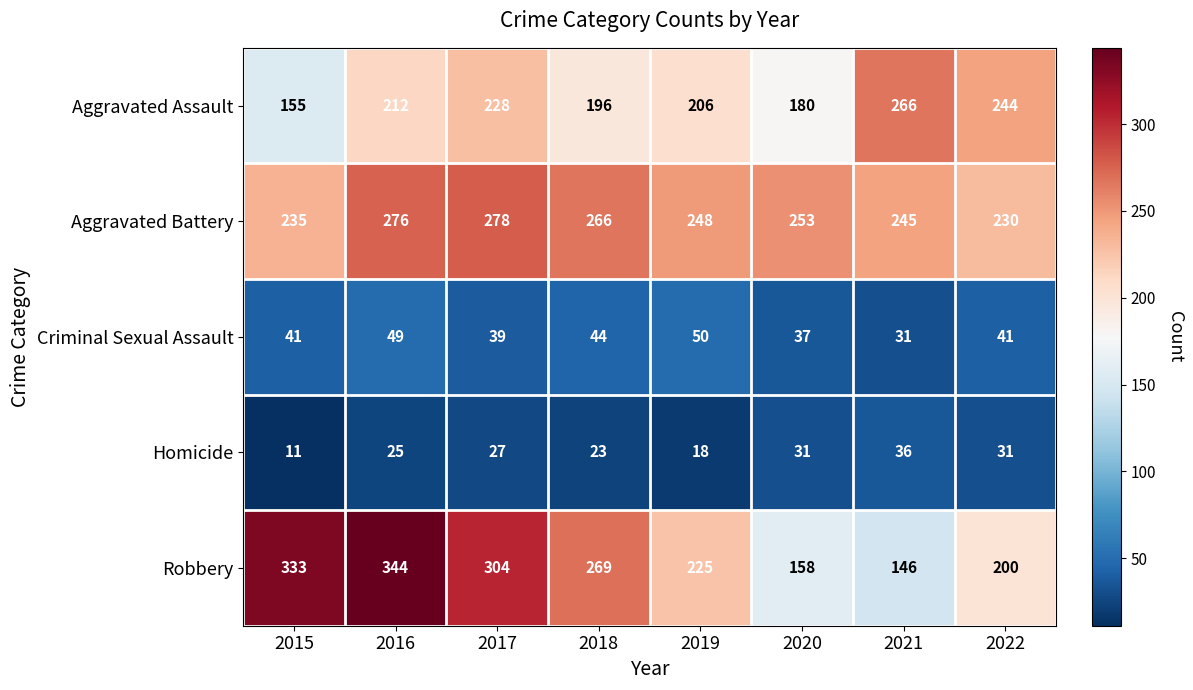

Is it true that Homicide equals 36 at 2021?

True